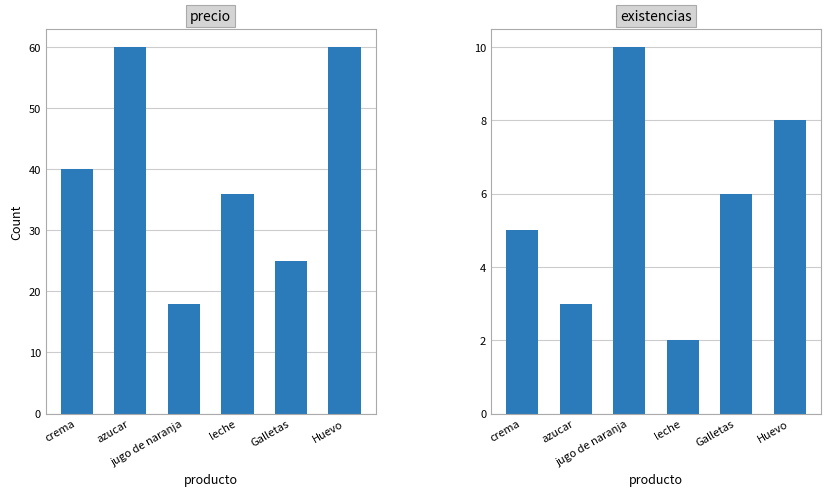

What is the difference between the maximum and minimum values in the existencias series?

8